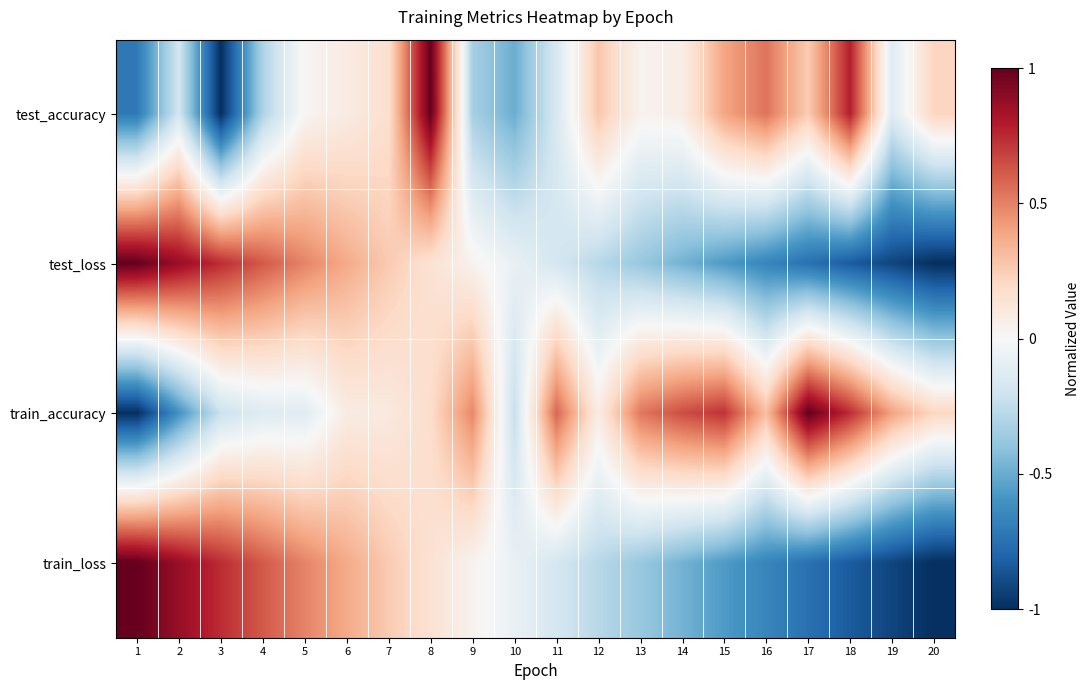

At which category is the sum across all series the highest?

8